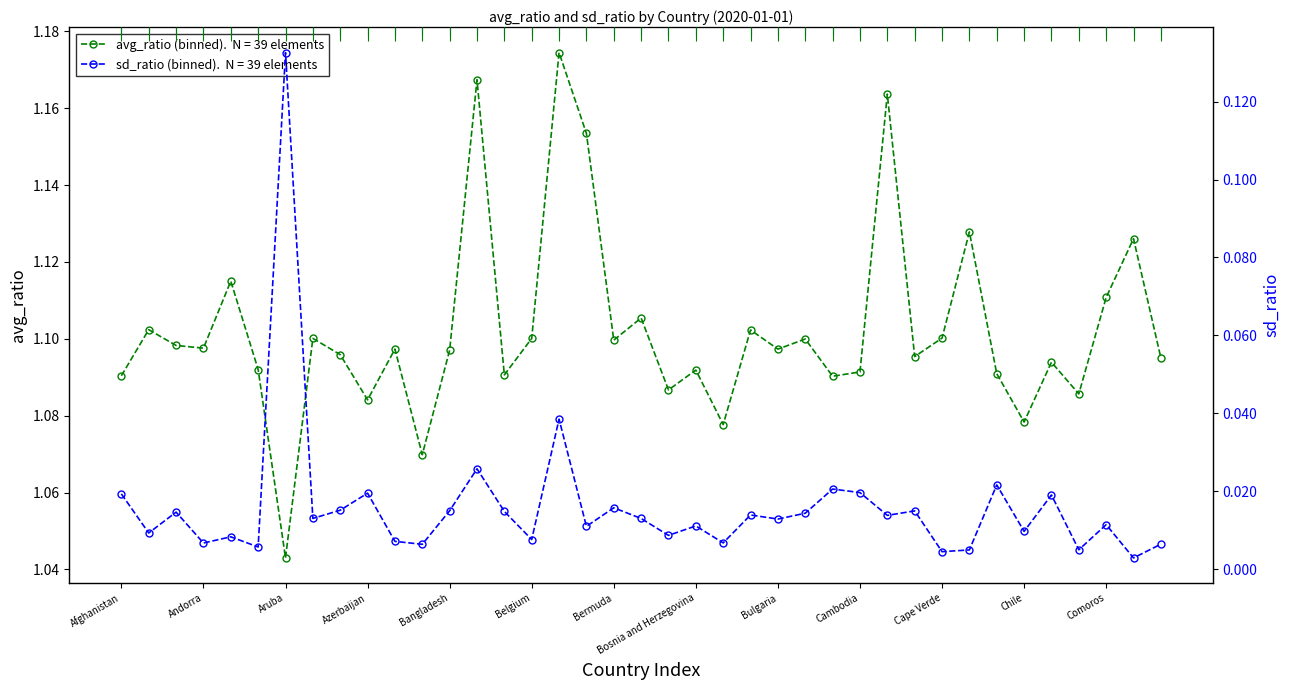

What is the spread (max minus min) of values at Andorra?

1.1